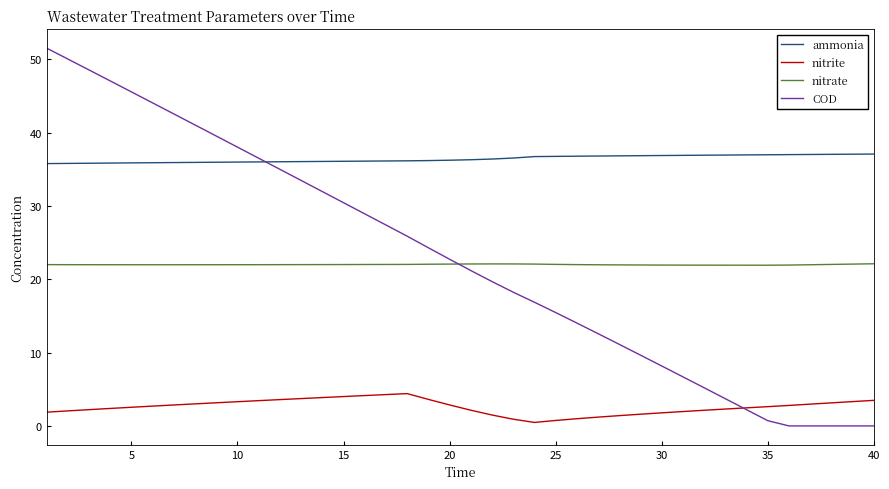

True or false: ammonia and nitrate cross at least once.

False